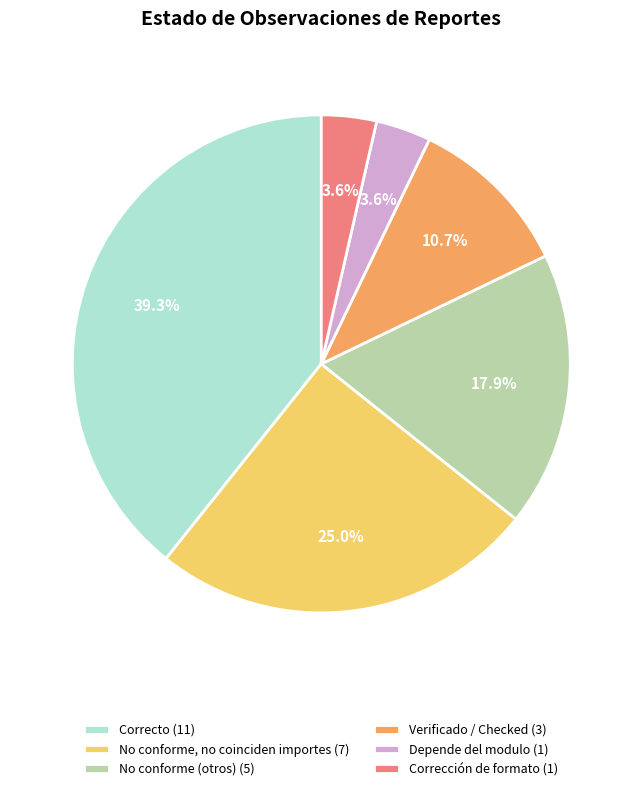

What portion of the pie excludes Depende del modulo (1)?

96.4%